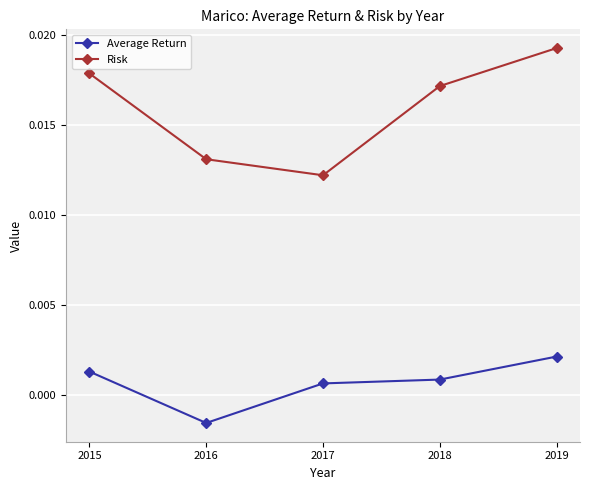

Does the chart display data point markers on the line(s)?

Yes